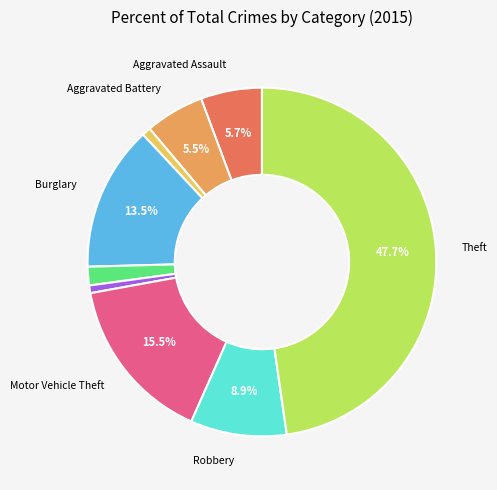

Does any single category account for the majority?

No